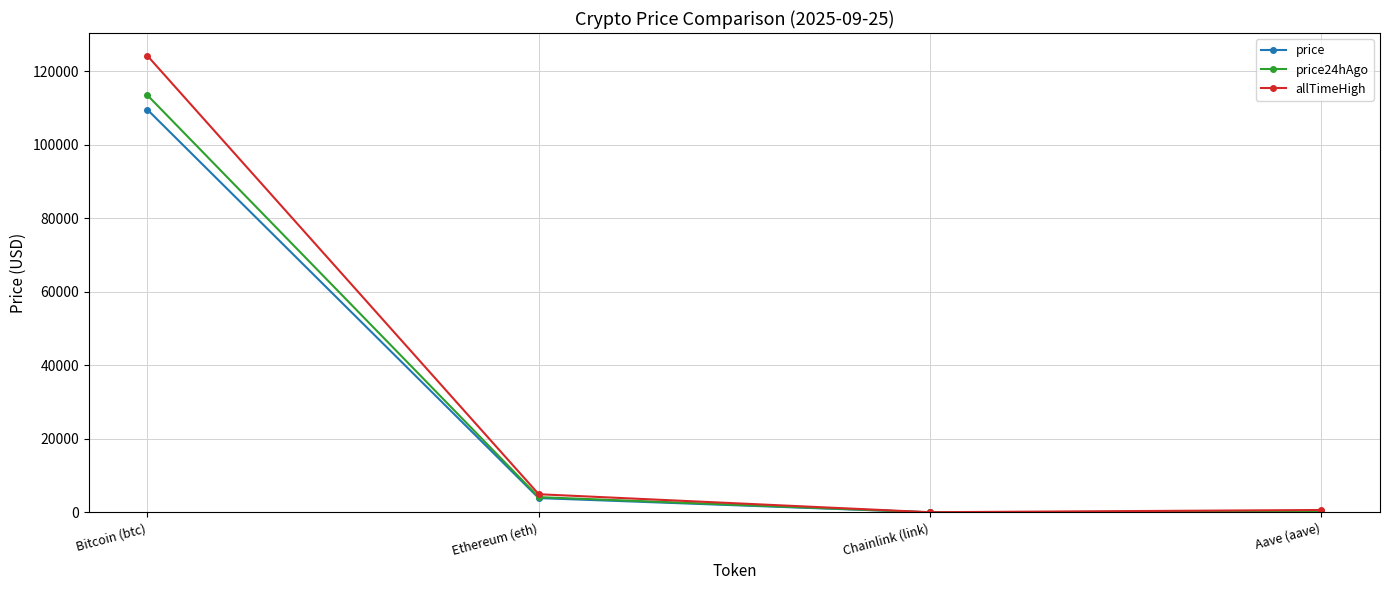

Where is the first local minimum for price?

Chainlink (link)